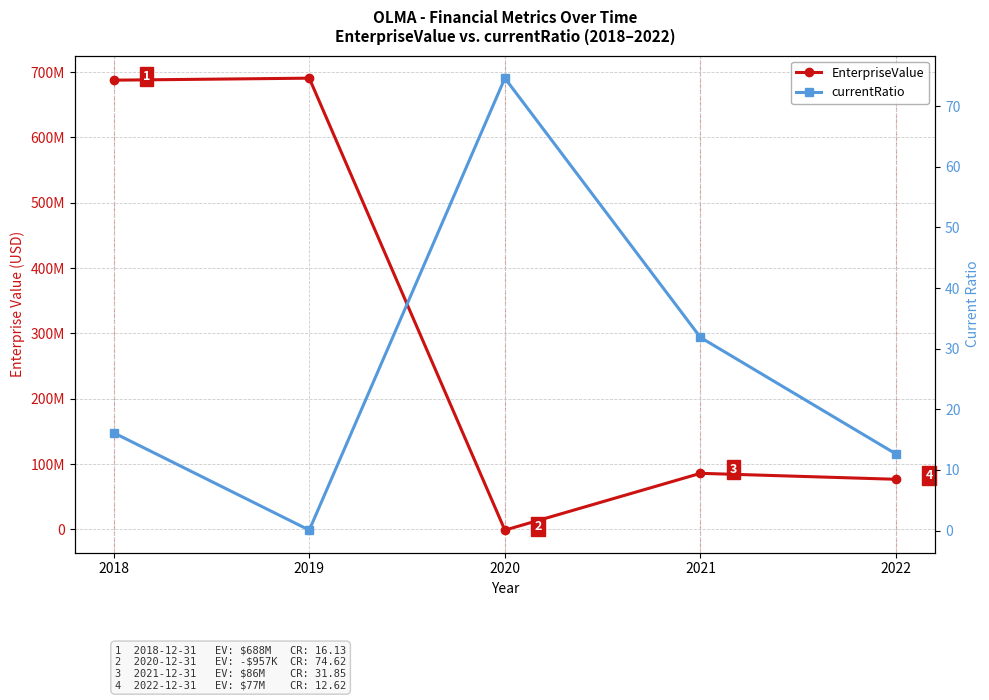

Reading left to right, transcribe all the data shown in this chart.

EnterpriseValue: 687680979.0	690761979.0	-956818.6	85986185.9	76851877.0
currentRatio: 16.1	0.1	74.6	31.9	12.6